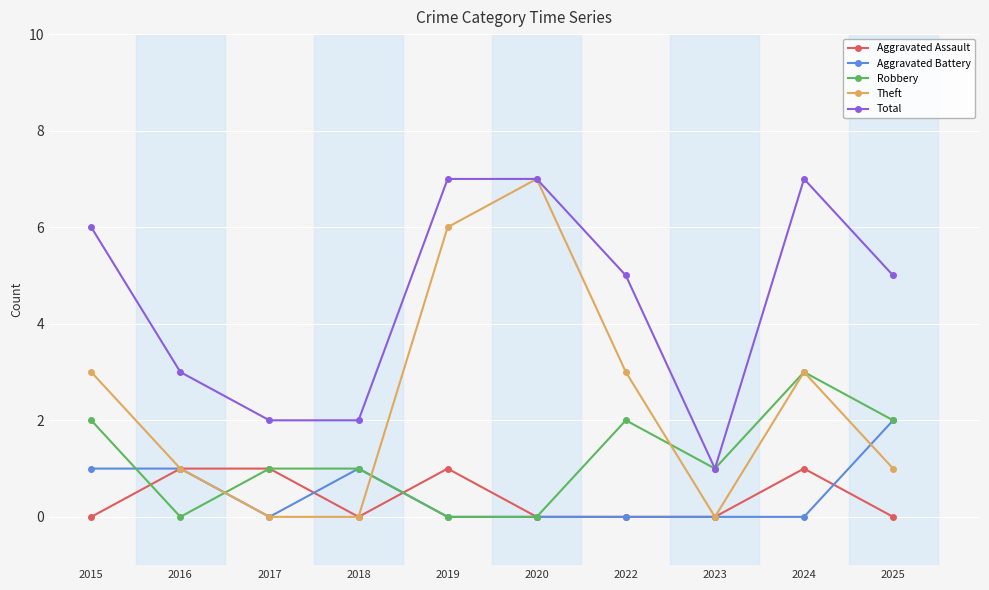

How many lines are shown in the chart?

5